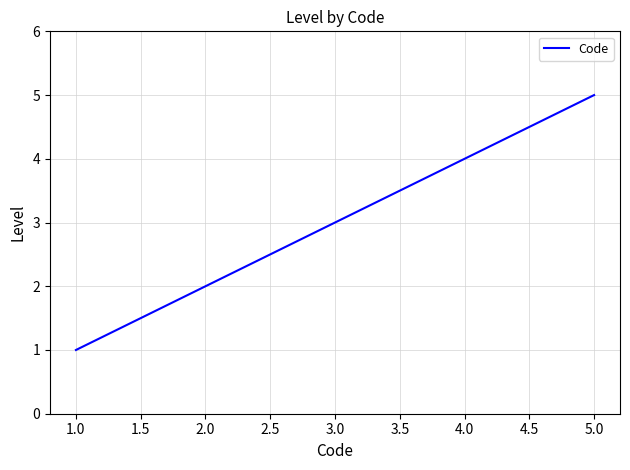

Is it true that the value at 2.0 is 2?

True